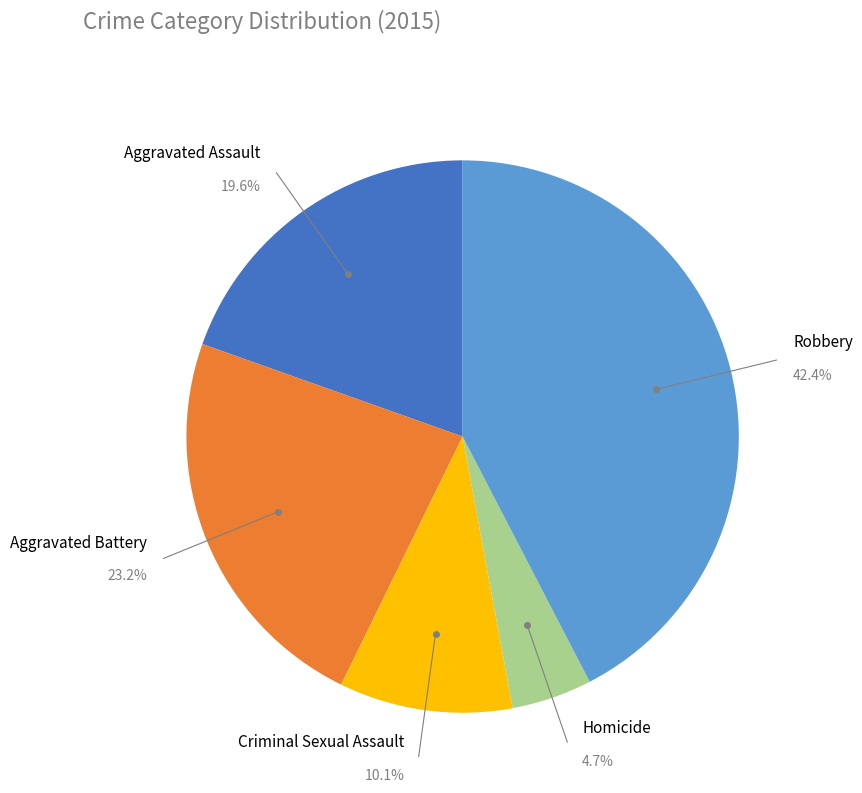

The Aggravated Assault slice represents 13% of the pie. True or false?

False